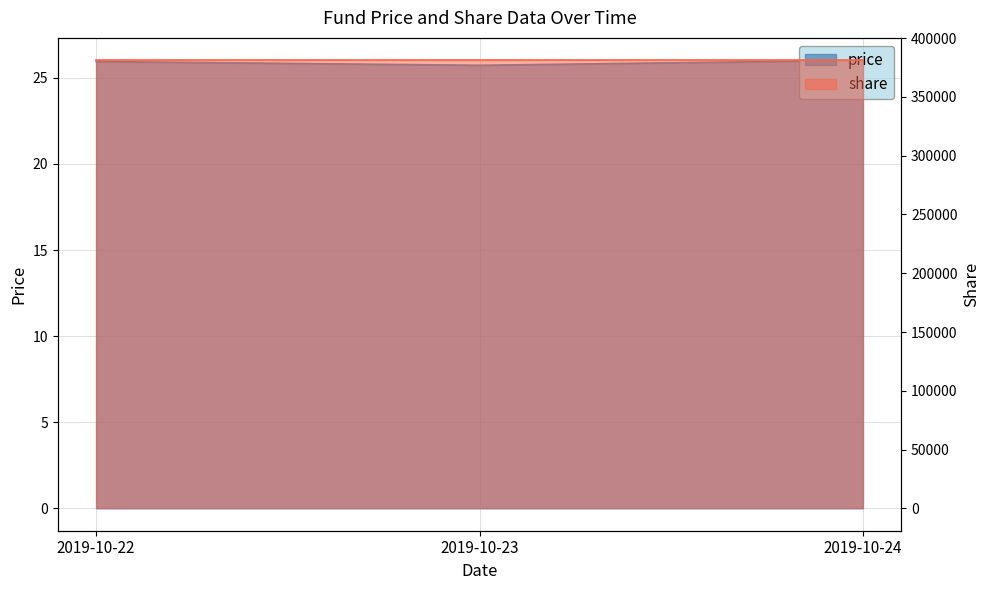

What value does the data have at 2019-10-23?

25.7